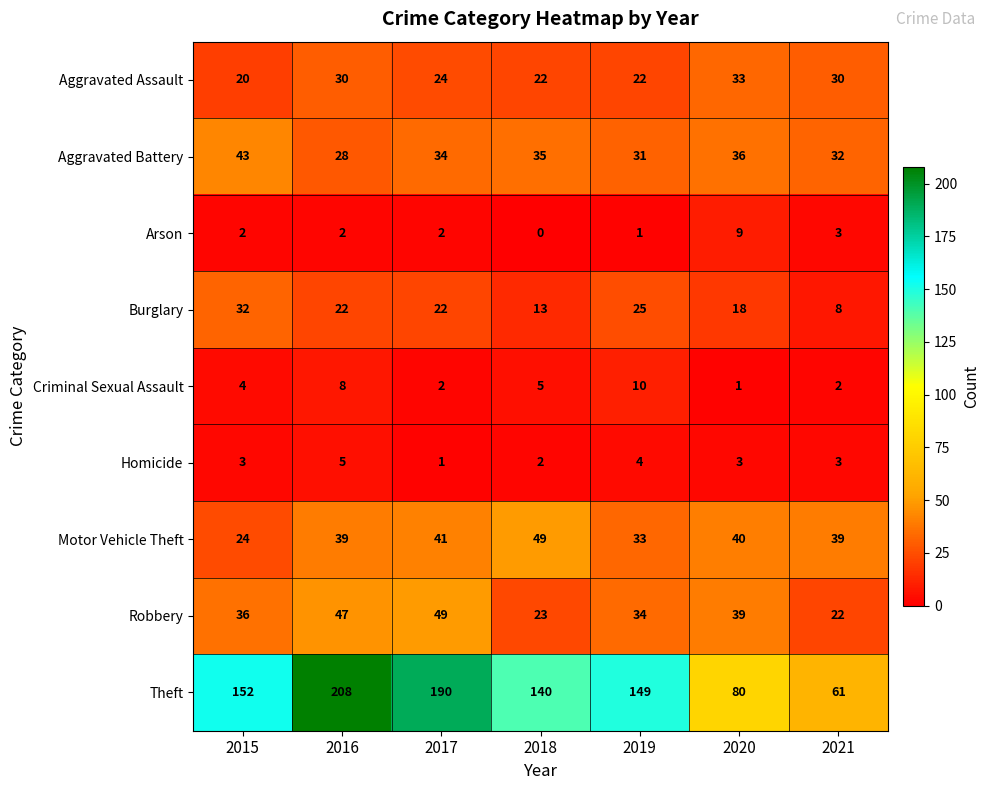

Where is Criminal Sexual Assault nearest to the value 5?

2018